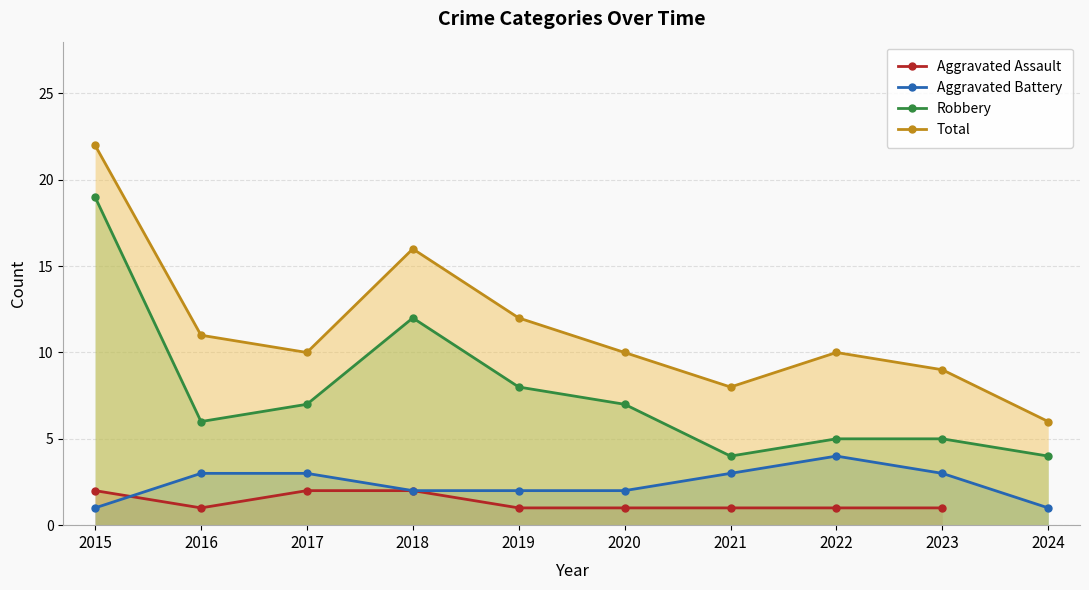

What is the difference between the highest and lowest values at 2016?

10.0